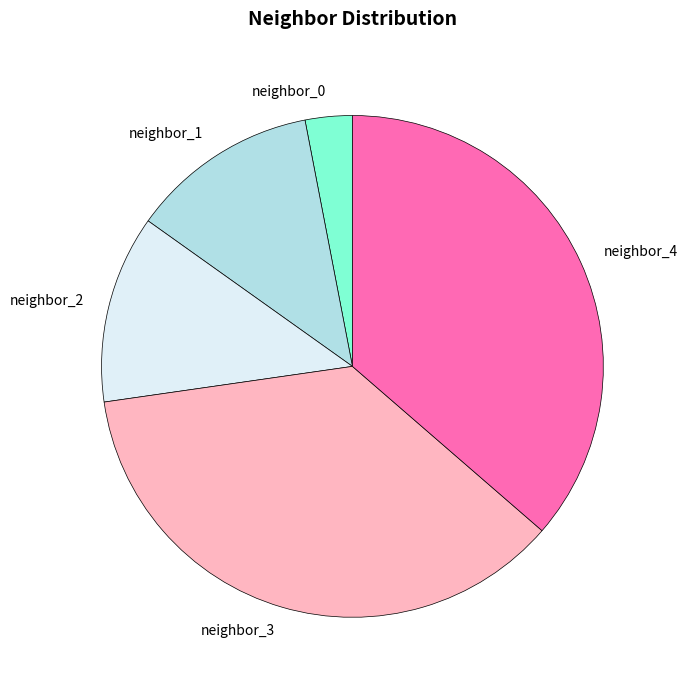

Which category has the smallest portion of the pie?

neighbor_0